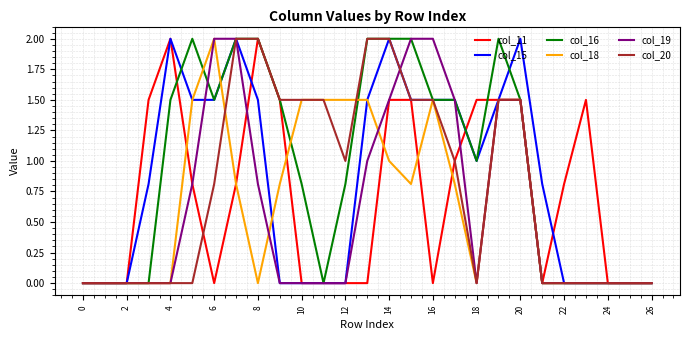

Which series has the largest total across all categories?

col_16